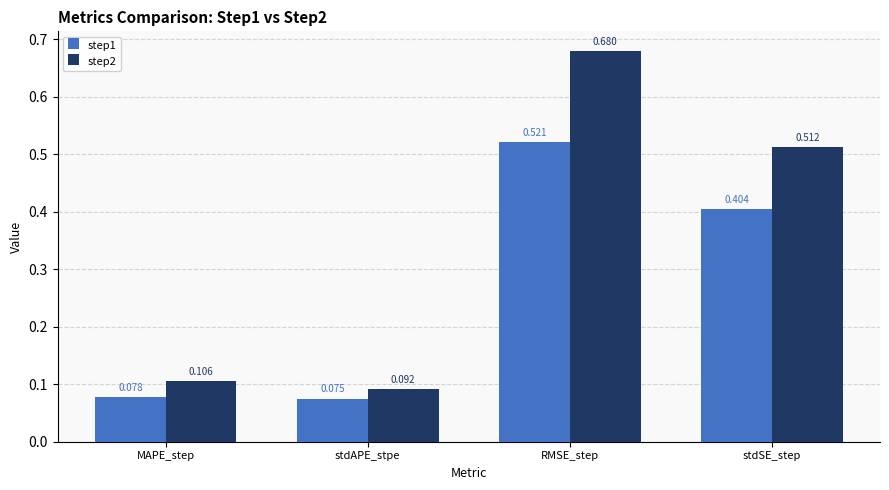

At which label is step2 closest to 0?

stdAPE_stpe